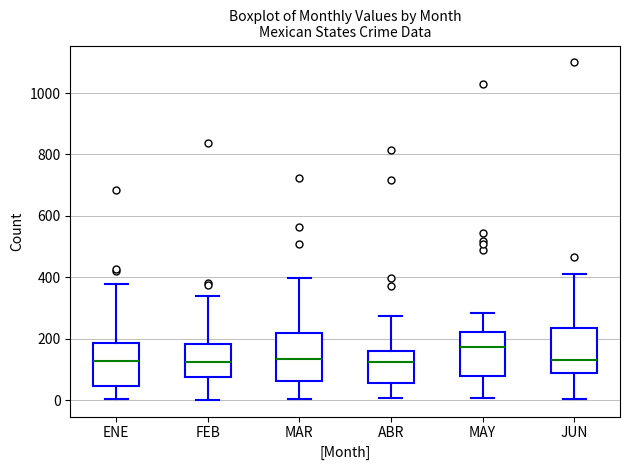

Which box has the highest median line?

MAY